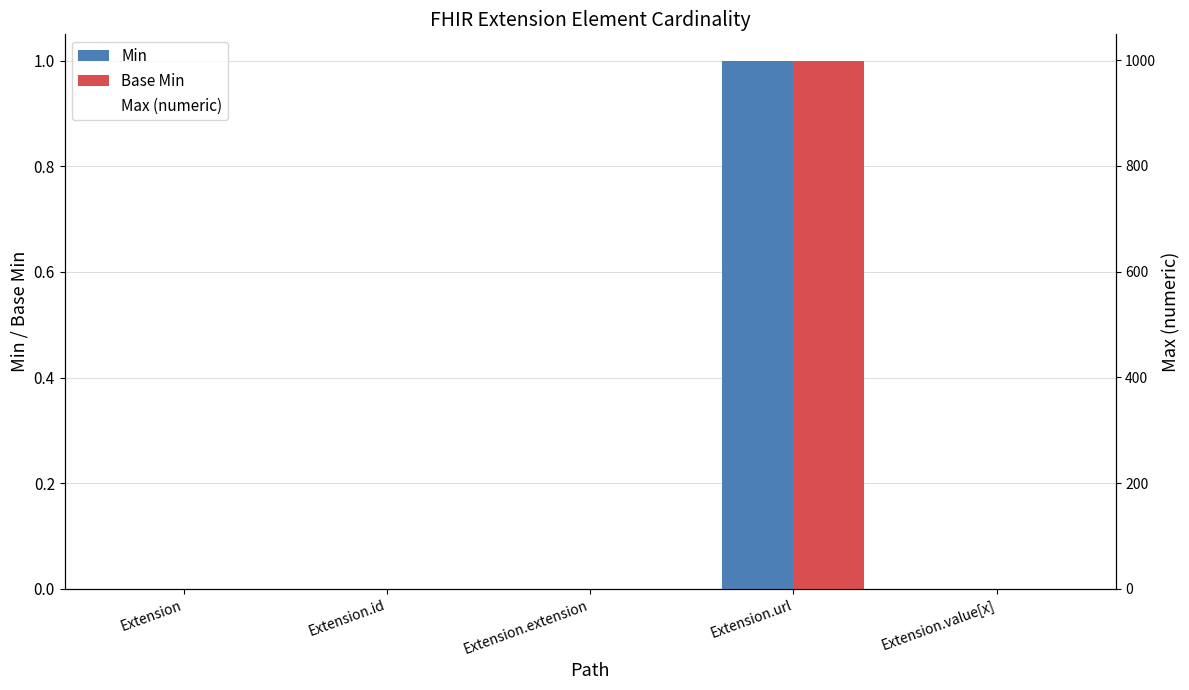

Rank the series at Extension.id from lowest to highest value.

Min, Base Min, Max (numeric)